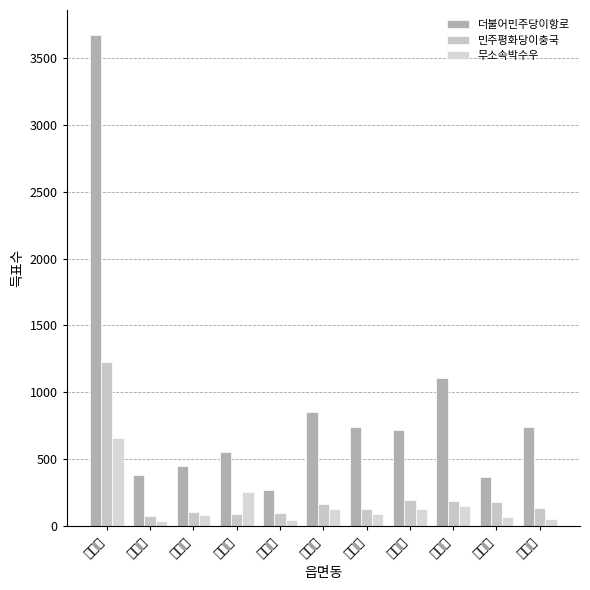

Between 백운면 and 마령면, which series saw the biggest shift?

더불어민주당이항로